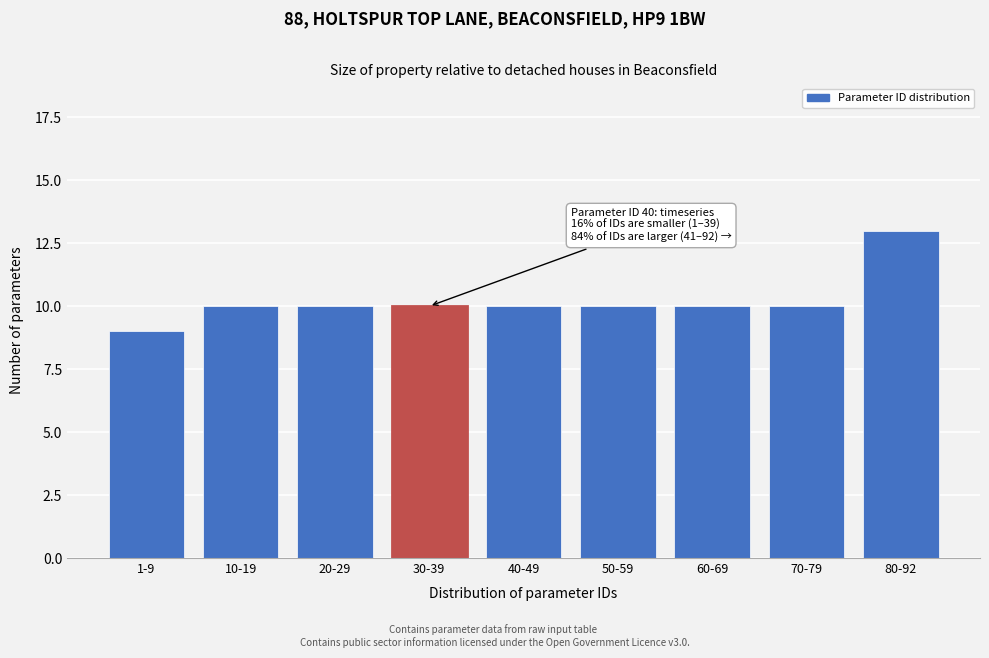

Reading left to right, transcribe all the data shown in this chart.

9	10	10	10	10	10	10	10	13